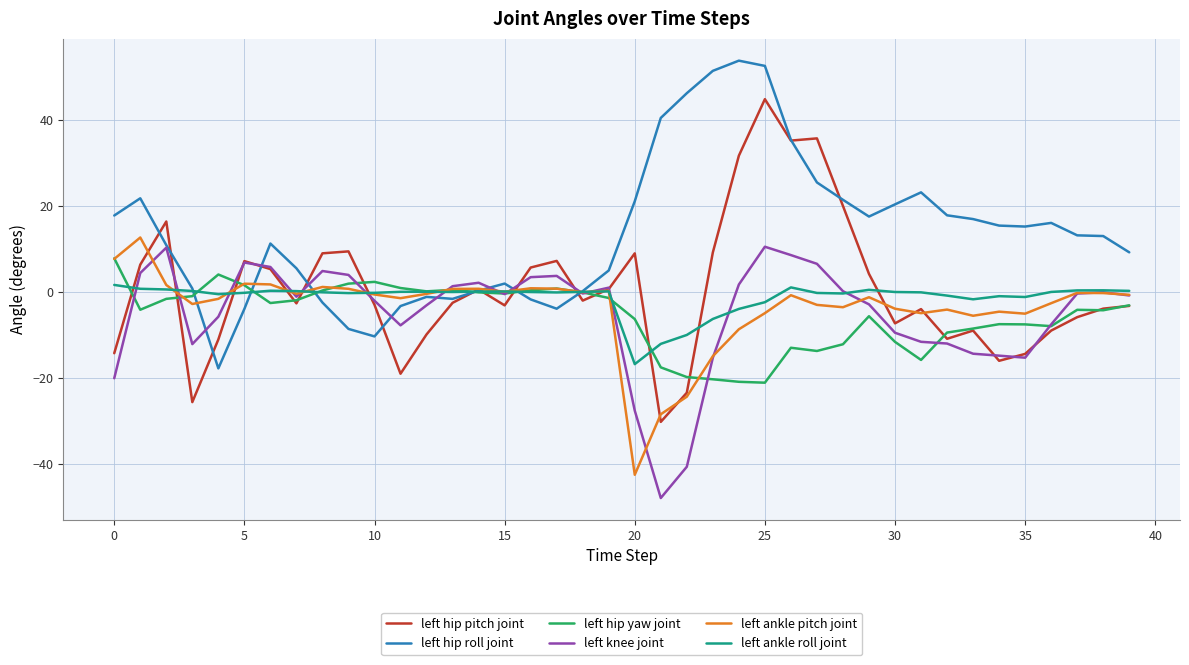

What is the smallest value displayed?

-47.9